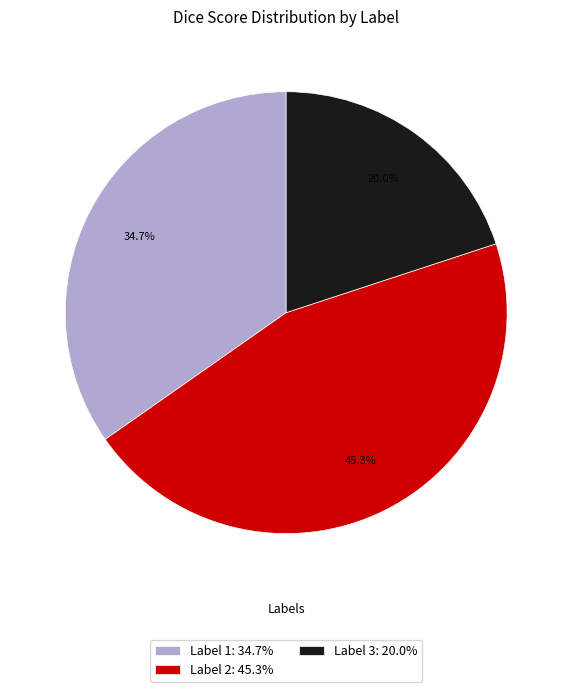

How many slices are in this pie chart?

3